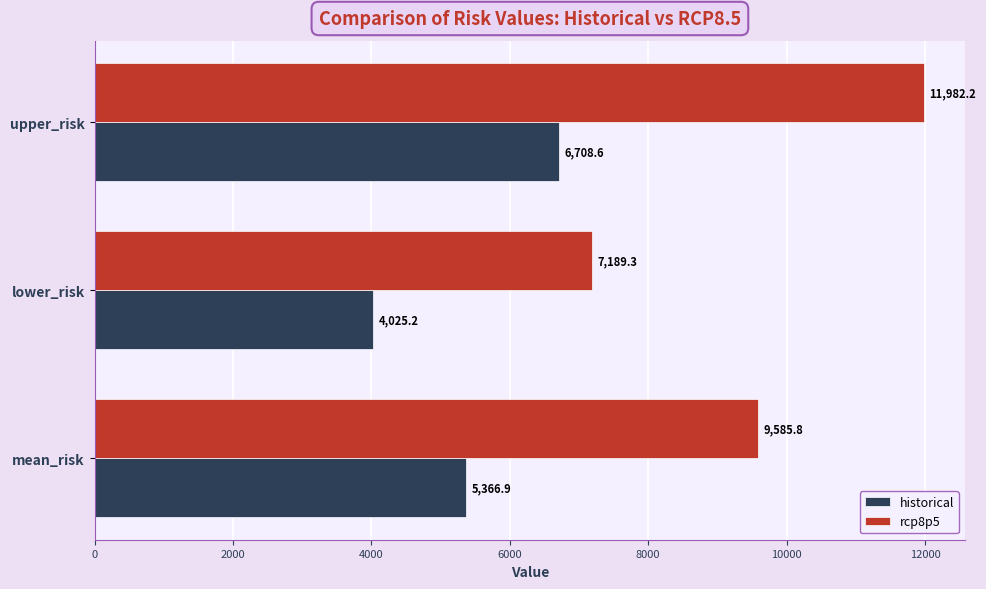

The historical series shows 4025.2 at lower_risk. True or false?

True